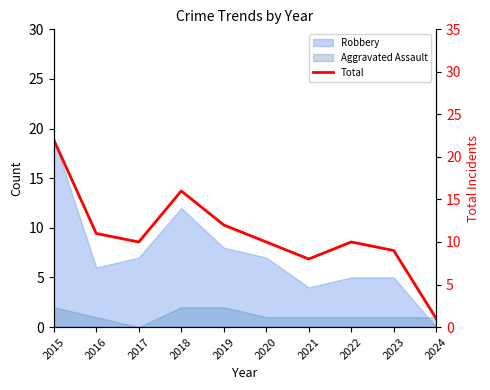

Which category has the lowest value across all series?

2024